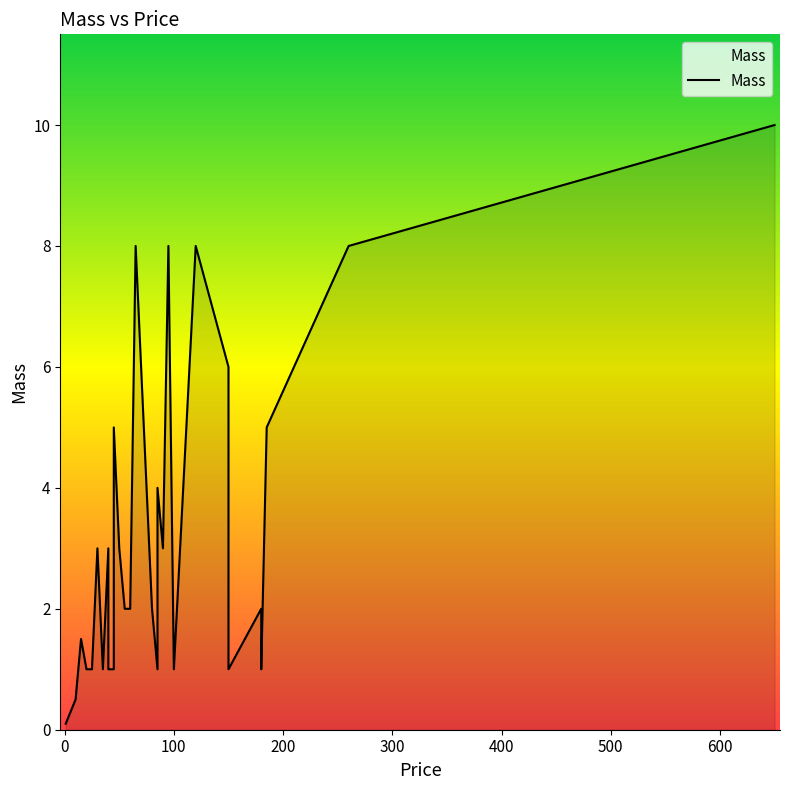

How many points are higher than both their immediate neighbors (excluding endpoints)?

8